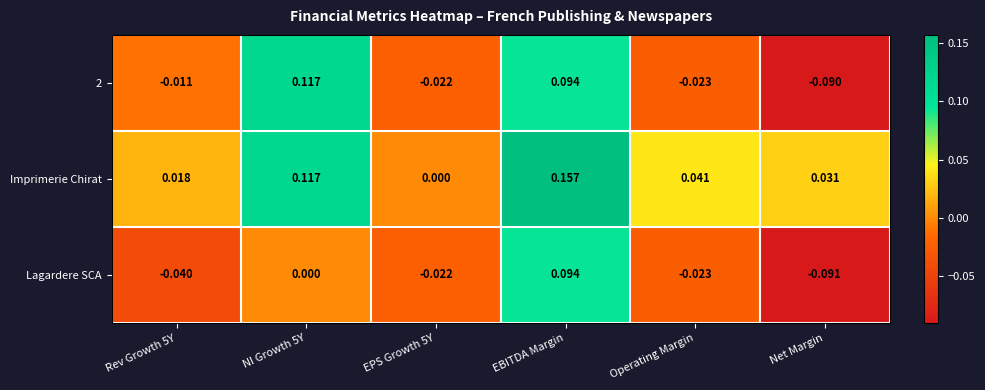

Between Operating Margin and Net Margin, which series saw the biggest shift?

Lagardere SCA